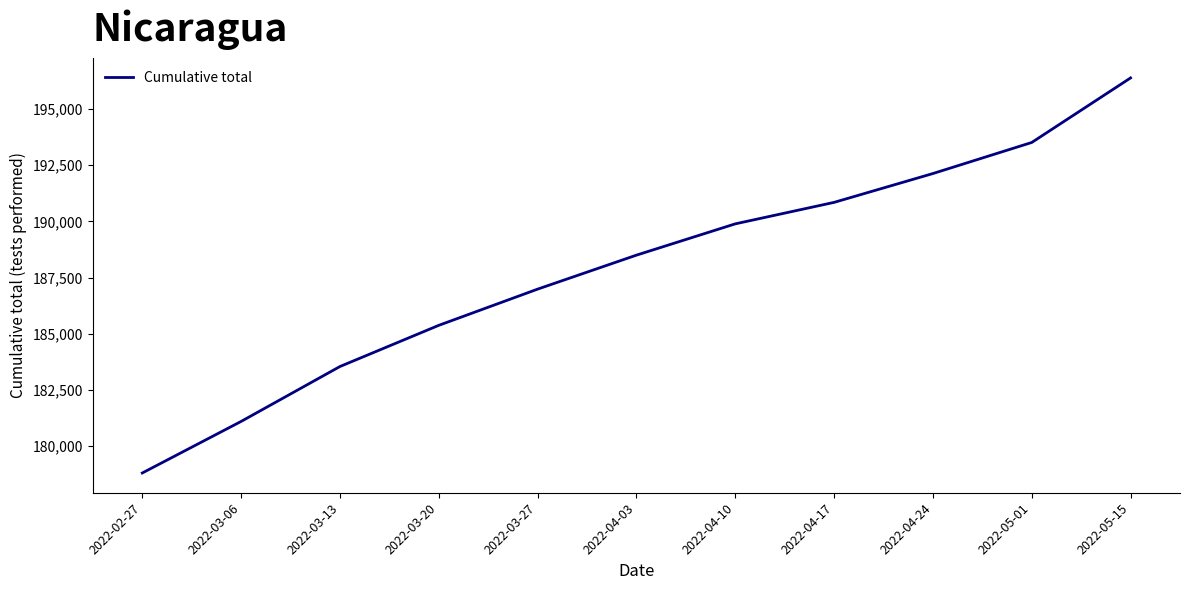

Reading left to right, list all the values displayed in this chart.

178803	181097	183540	185372	186983	188495	189887	190843	192126	193508	196380